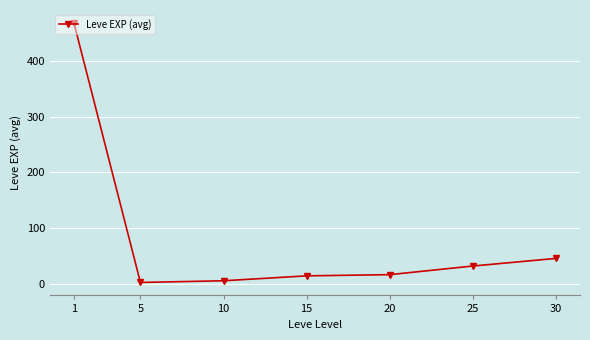

What is the sum of all values?

584.0